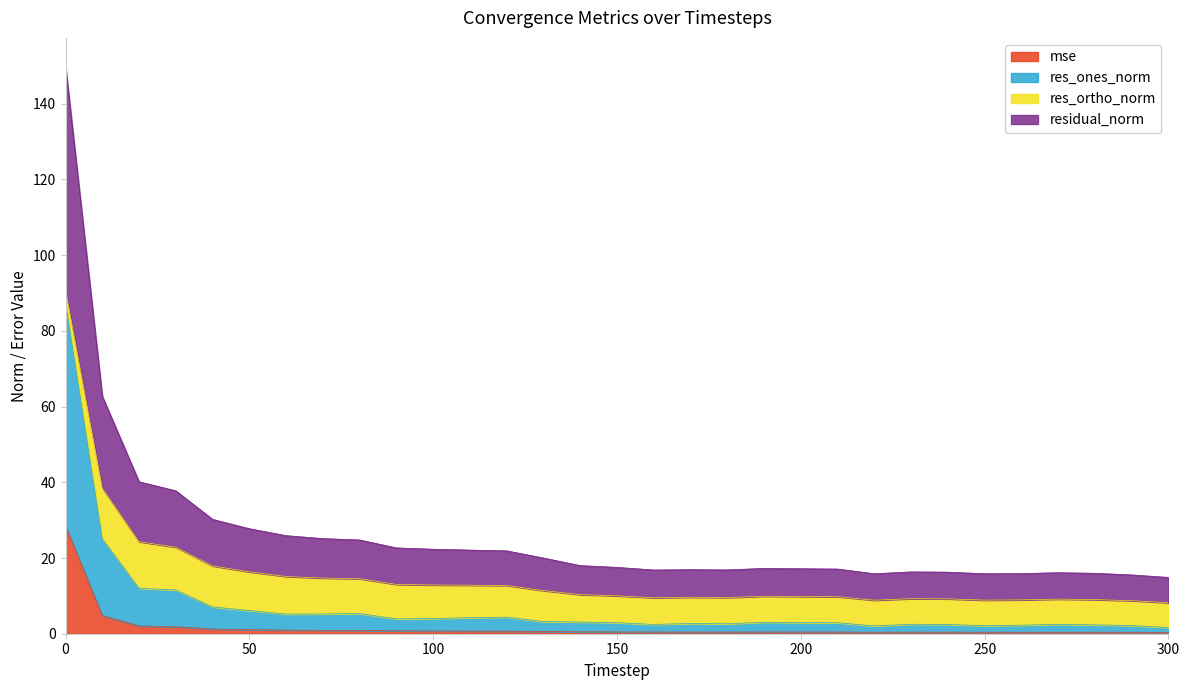

Does the chart display data point markers on the line(s)?

No